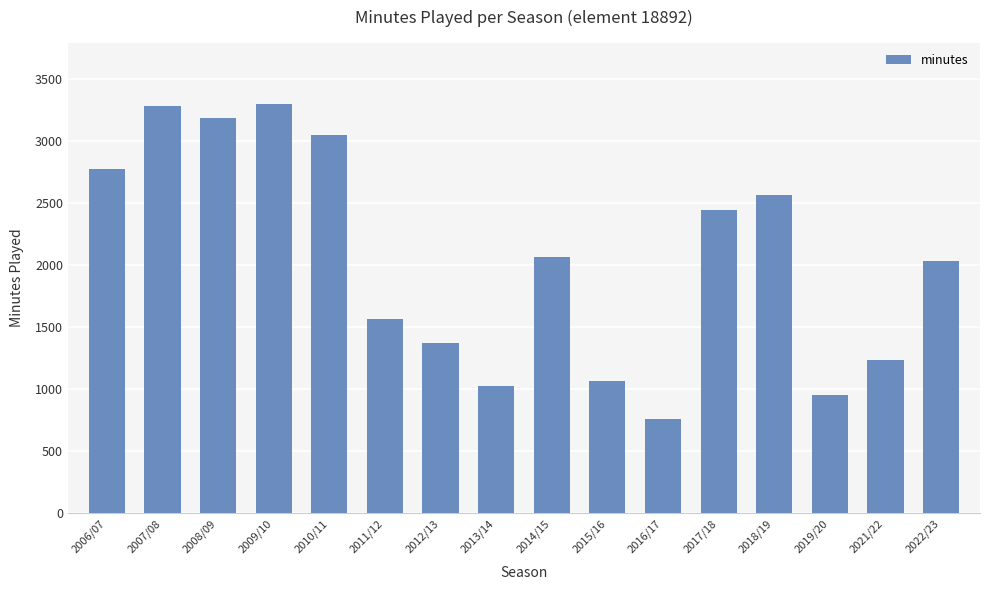

At which label does the data first exceed 2065?

2006/07